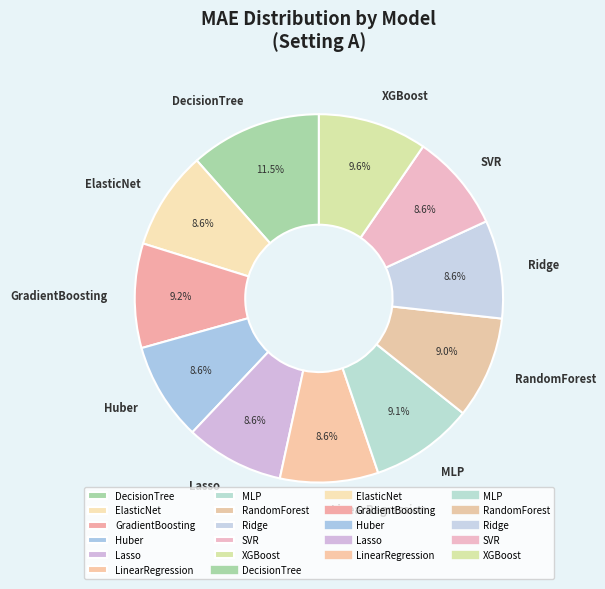

How many segments does this pie chart have?

11